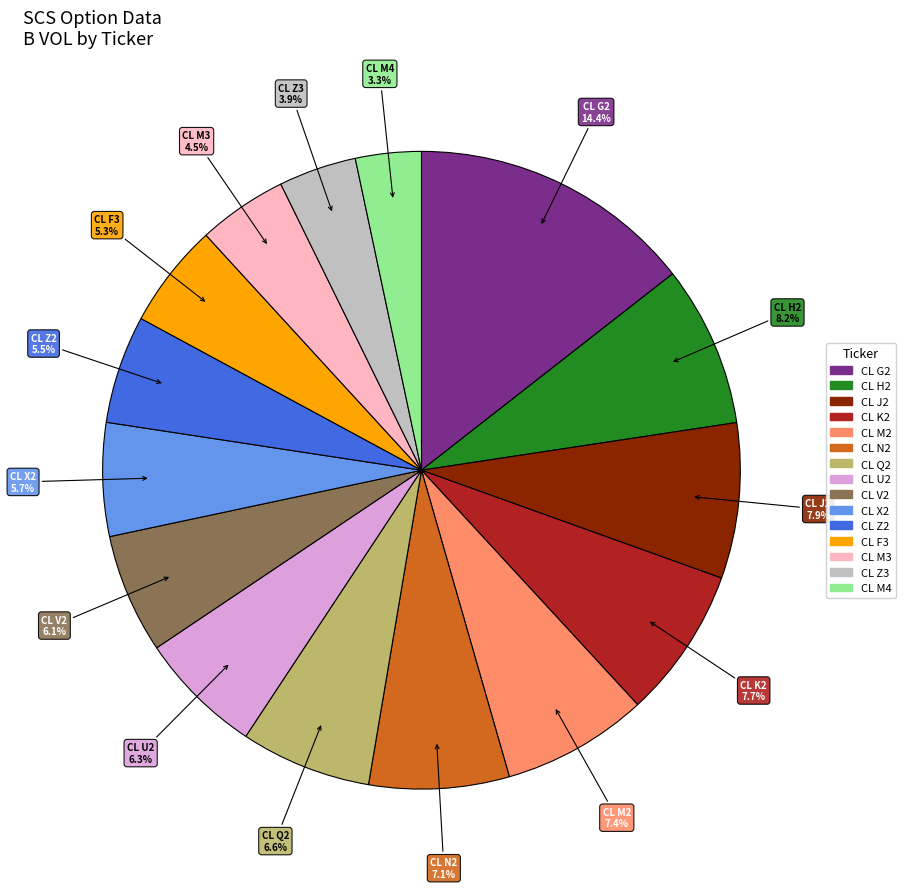

Does any single category account for the majority?

No